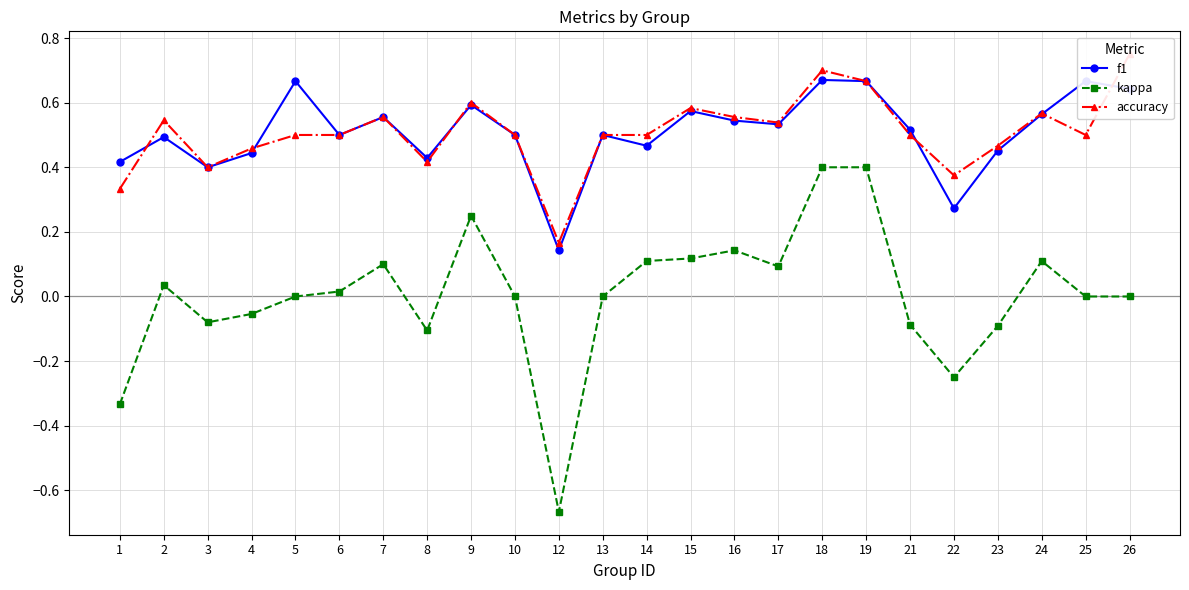

What is the value of the f1 point at the 2nd from the left?

0.5